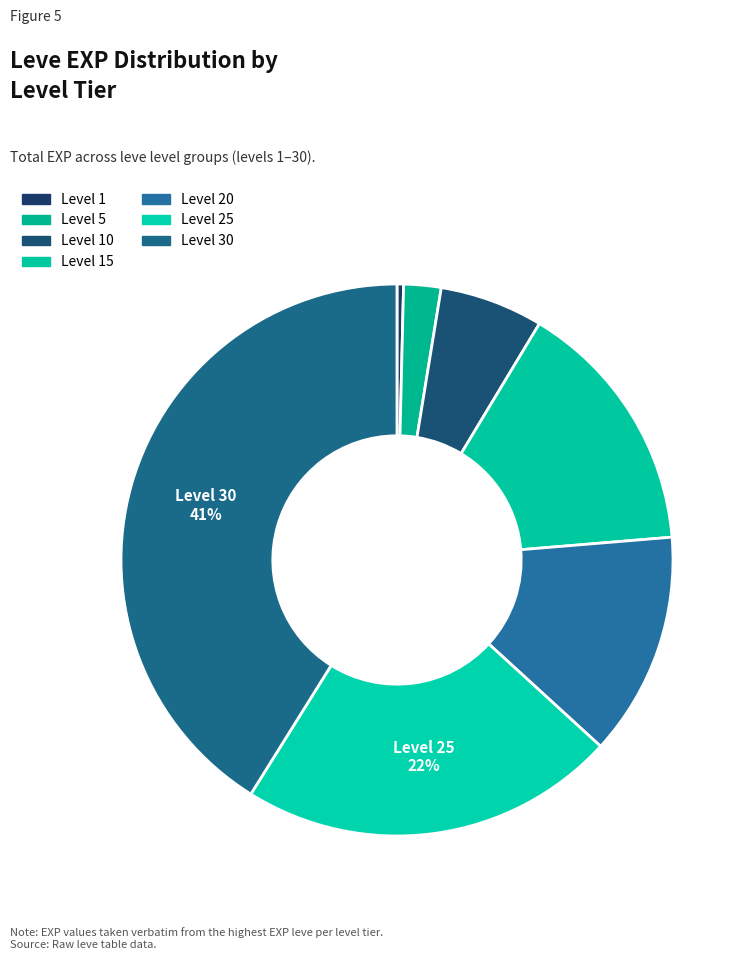

Does Level 25 account for over 50% of the chart?

No